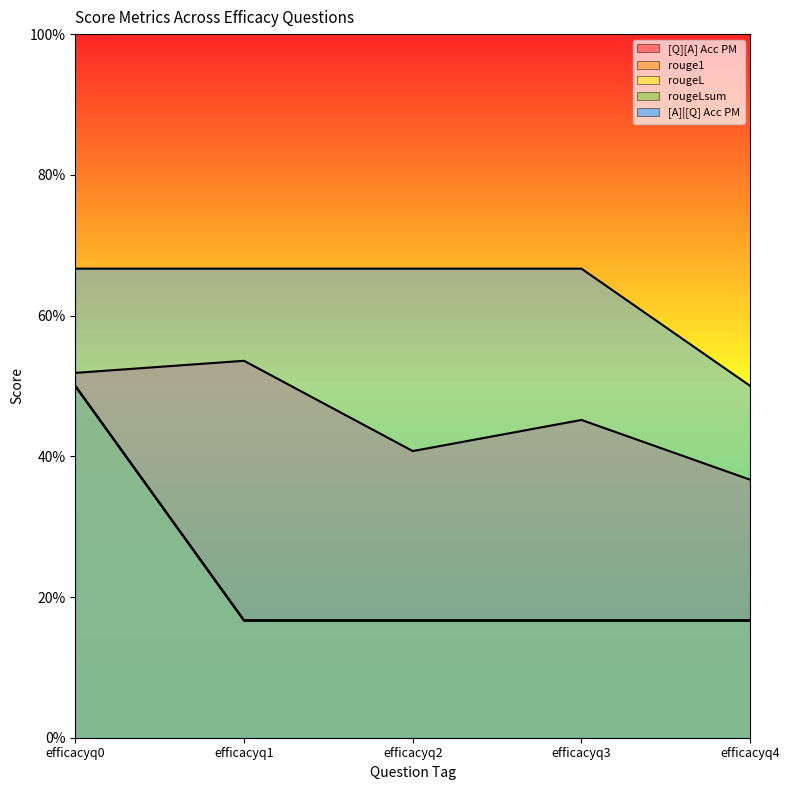

True or false: rougeL has a value of 0.2 at efficacyq4.

True